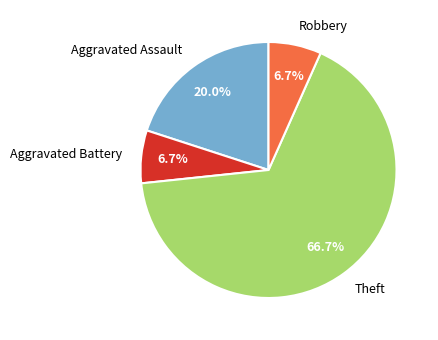

True or false: Theft accounts for 67% of the total.

True